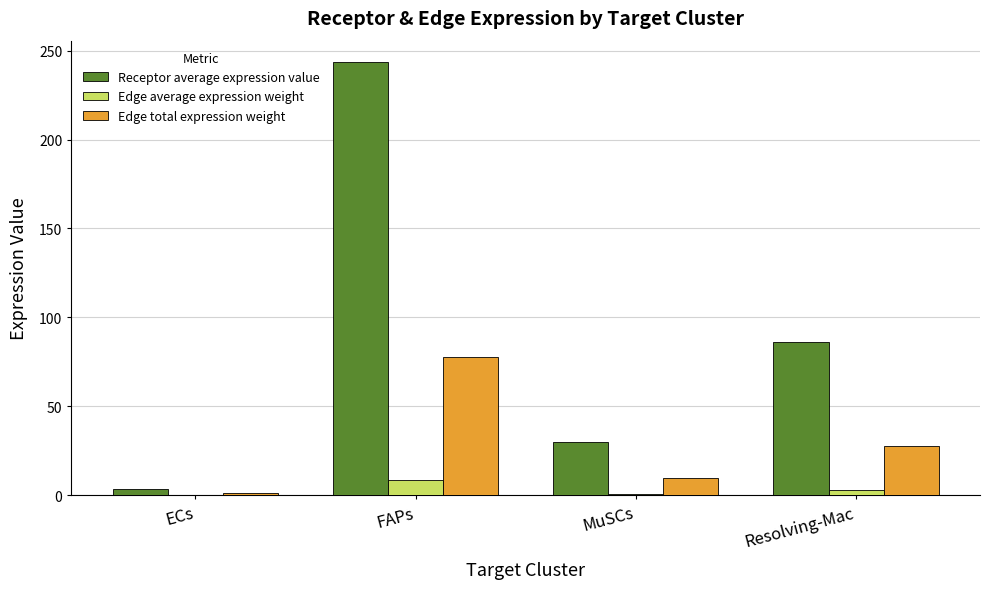

The value of Edge total expression weight at FAPs is 77.9. True or false?

True